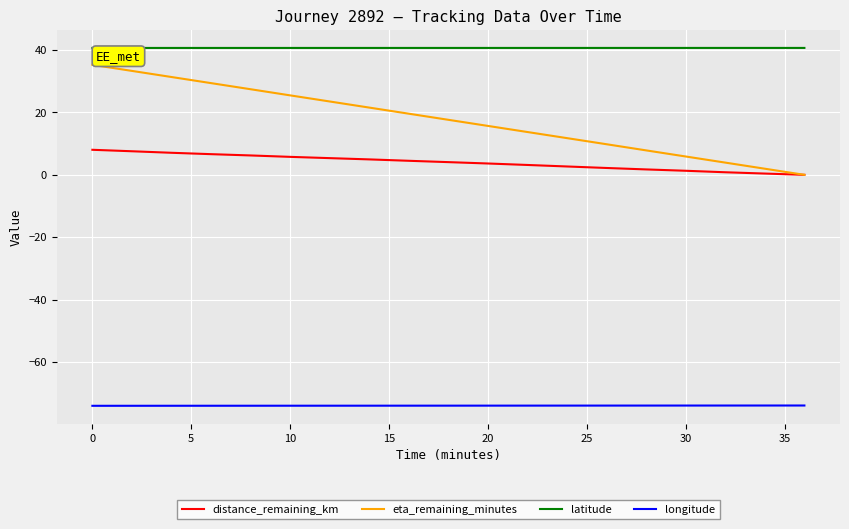

What is the sum of all eta_remaining_minutes values?

335.4